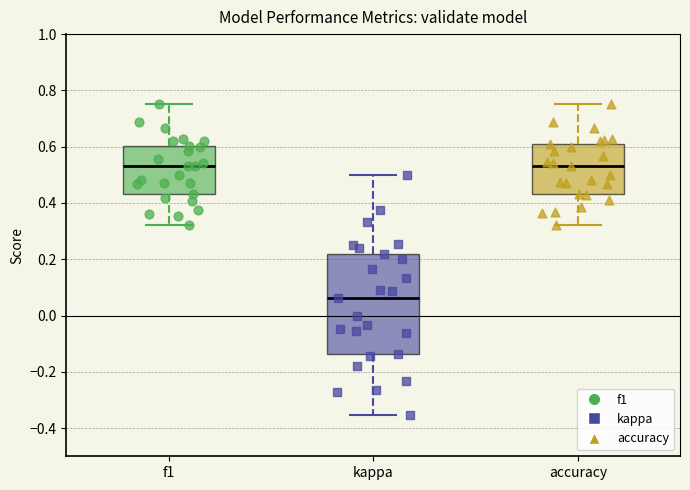

Reading left to right, transcribe this box plot: for each box, give where its median line is, the range the box spans, and where its two whiskers end, as read against the y-axis. The values are not printed on the chart, so give them approximately, as read against the axis.

f1: median 0.54, box 0.44 to 0.60, whiskers 0.32 to 0.76
kappa: median 0.06, box -0.14 to 0.22, whiskers -0.36 to 0.50
accuracy: median 0.54, box 0.44 to 0.60, whiskers 0.32 to 0.76